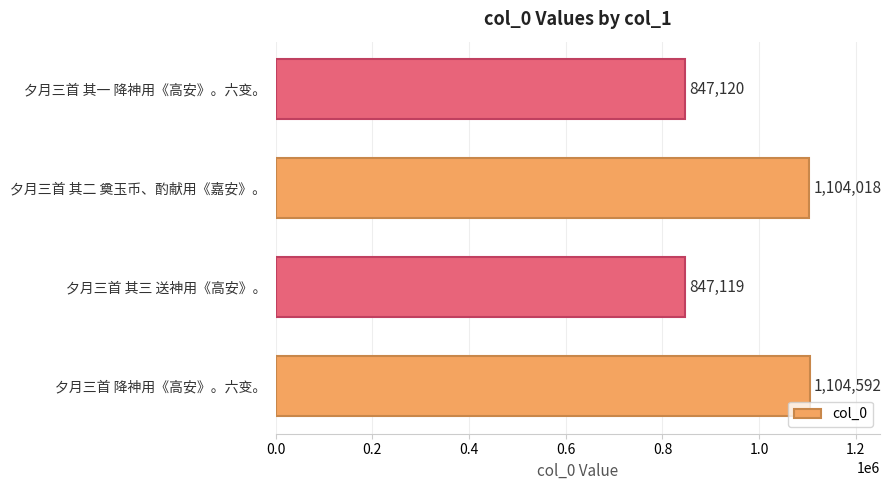

The chart shows a value of 392075 at 夕月三首 其三 送神用《高安》。. True or false?

False